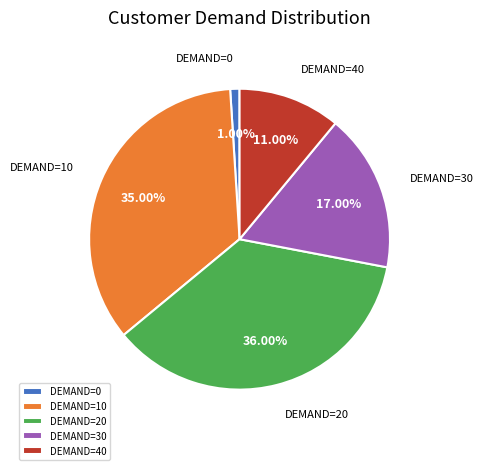

Do DEMAND=0 and DEMAND=30 together represent more than half of the pie?

No